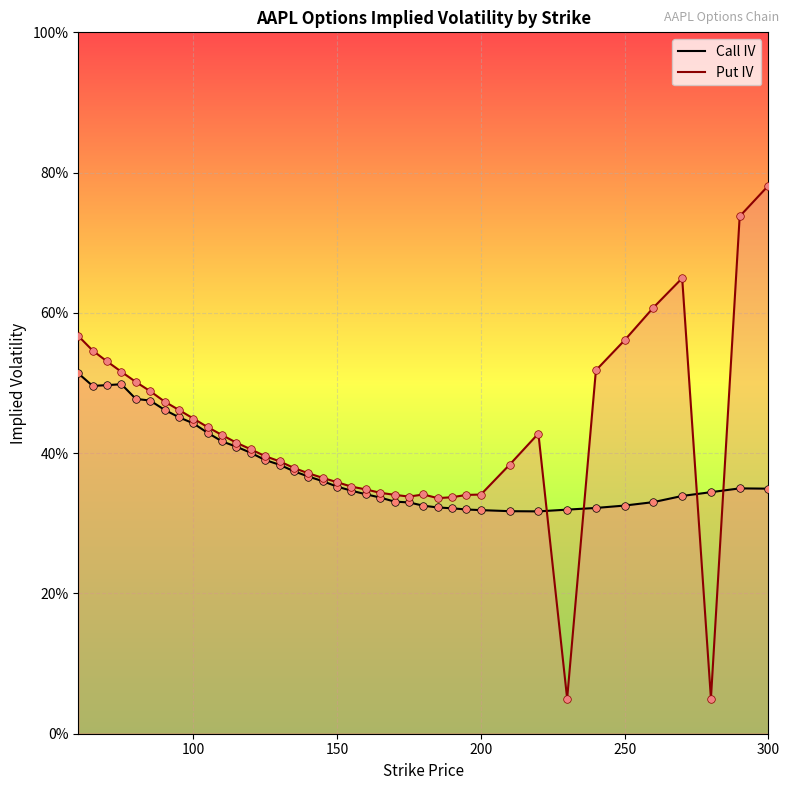

What are all the series names shown in the legend?

Call IV, Put IV